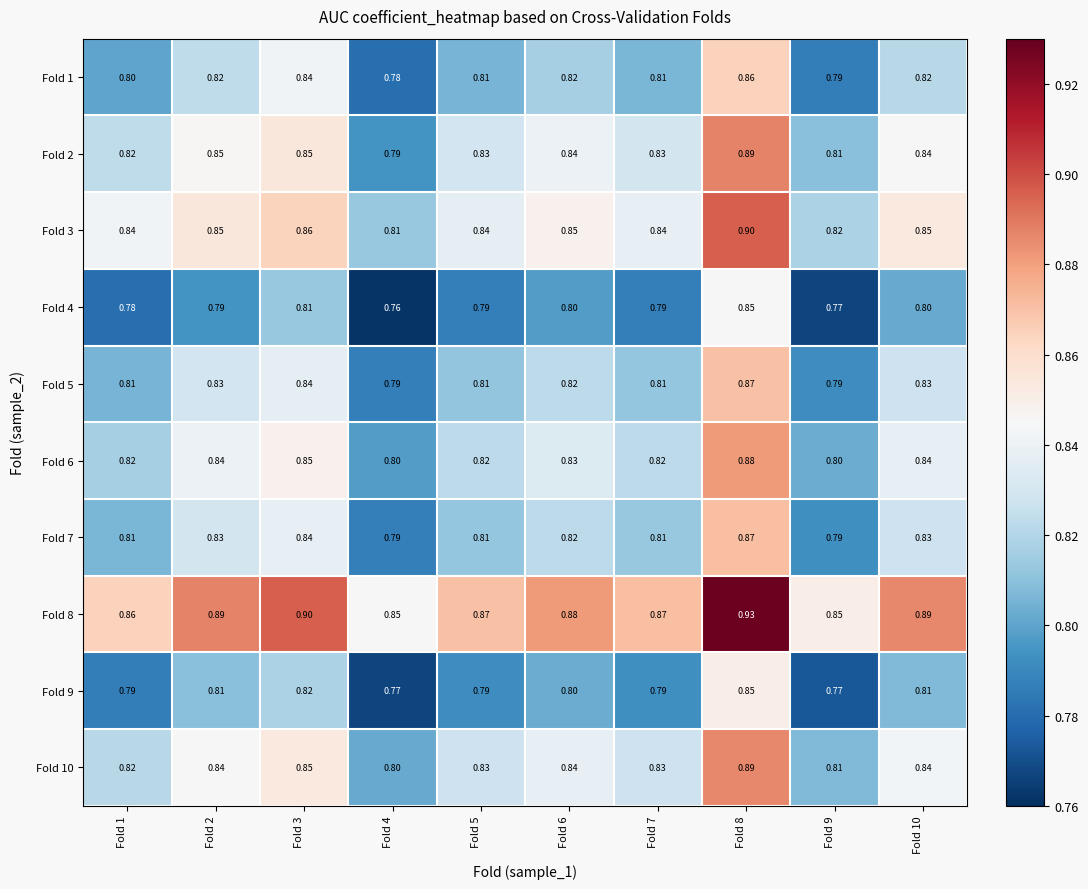

Is the value of Fold 4 at Fold 6 greater than the value of Fold 2 at Fold 3?

No